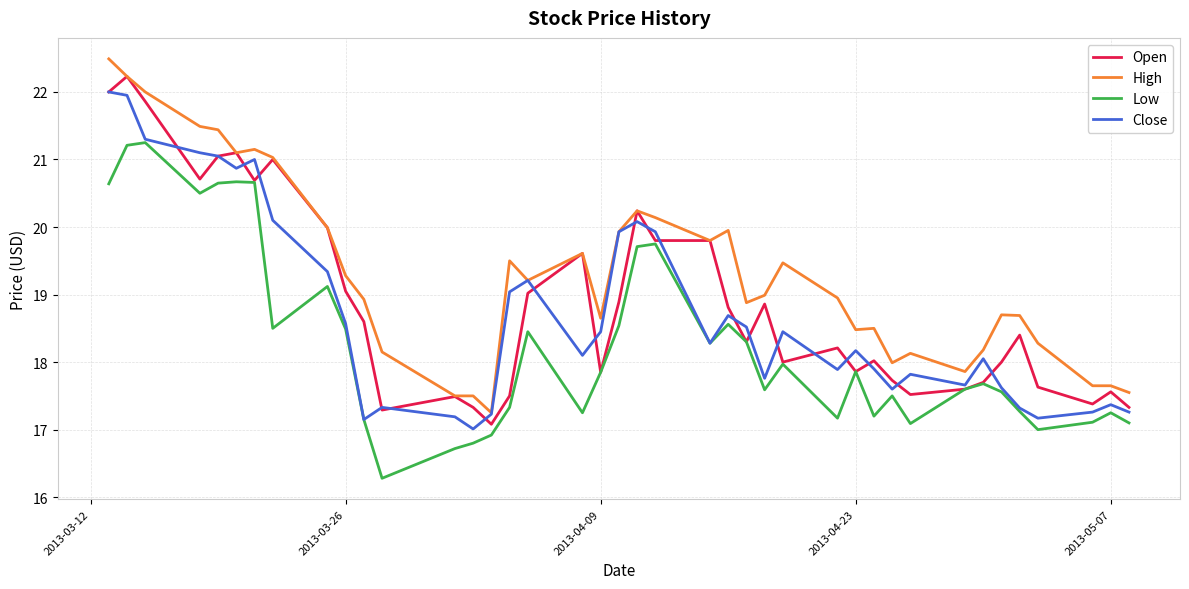

True or false: High and Low intersect in this chart.

False